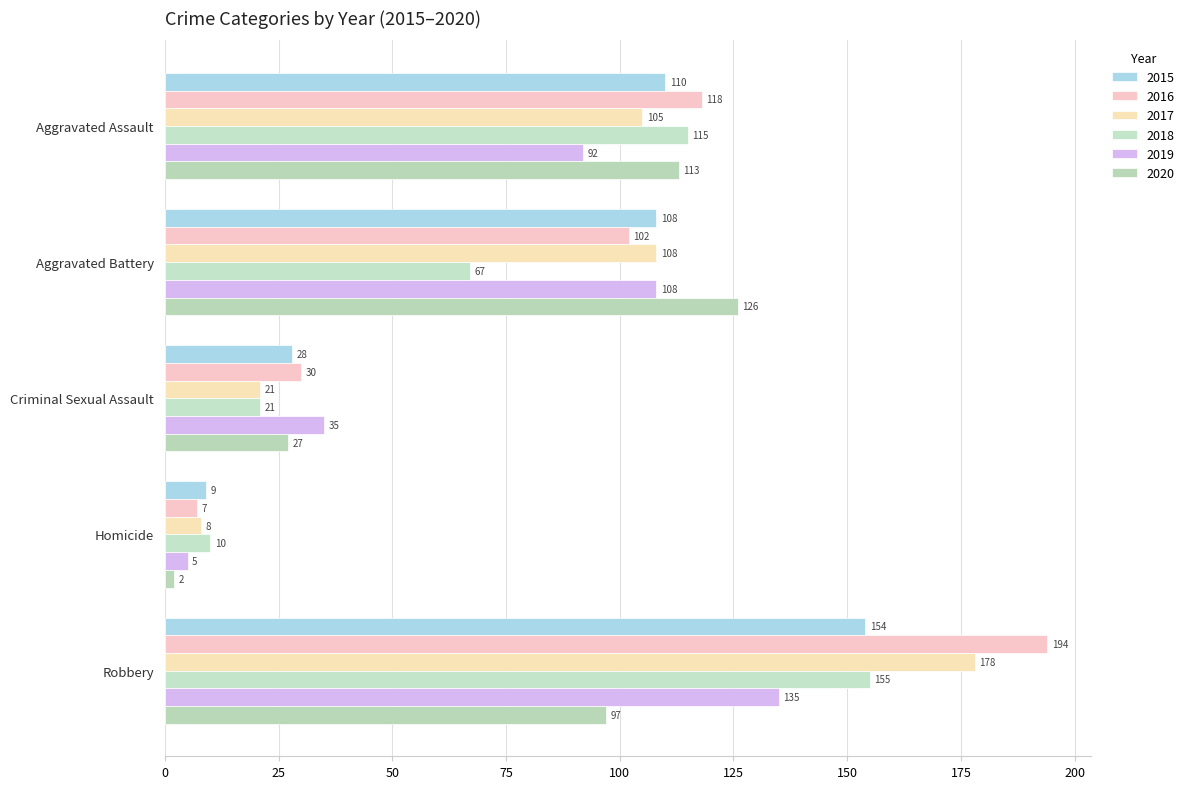

What is the difference between the maximum and minimum values in the 2015 series?

145